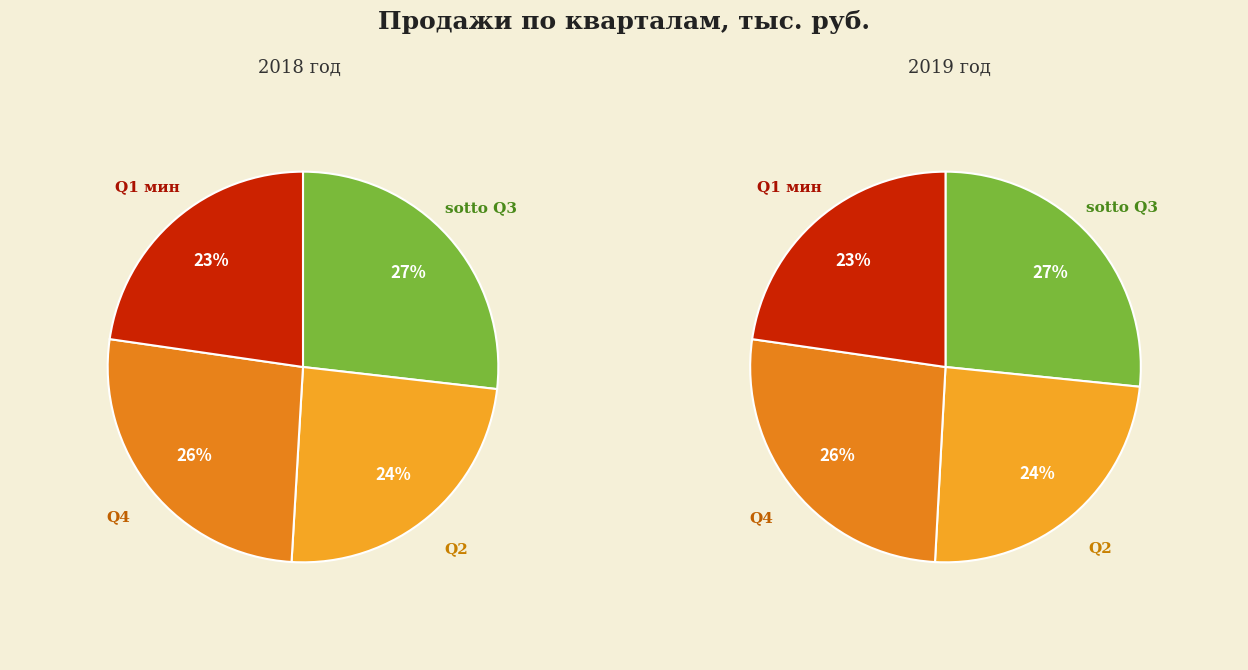

Is there any slice that represents more than half of the pie?

No